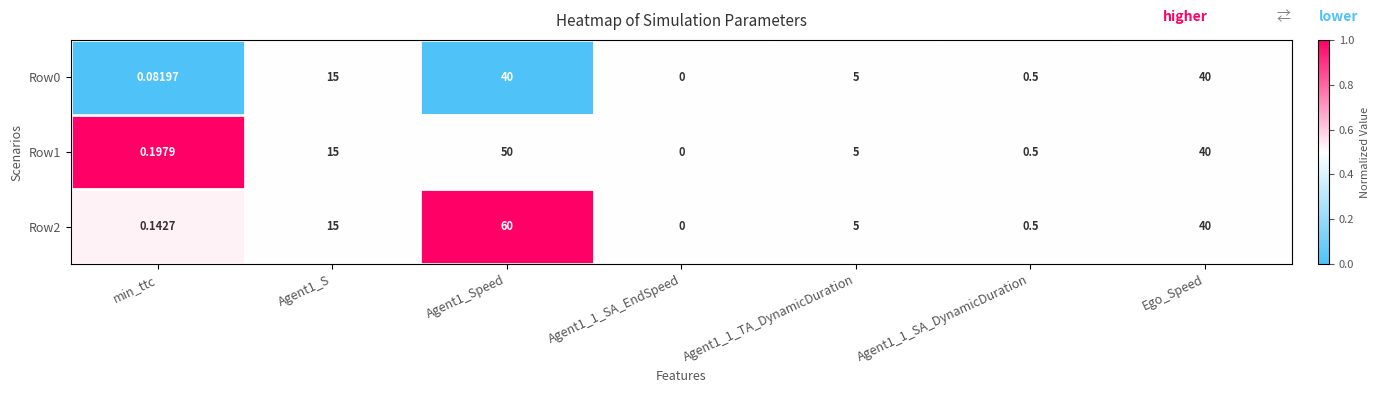

Reading left to right, list all the values displayed in this chart.

Row0: min_ttc=0.1	Agent1_S=15.0	Agent1_Speed=40.0	Agent1_1_SA_EndSpeed=0.0	Agent1_1_TA_DynamicDuration=5.0	Agent1_1_SA_DynamicDuration=0.5	Ego_Speed=40.0
Row1: min_ttc=0.2	Agent1_S=15.0	Agent1_Speed=50.0	Agent1_1_SA_EndSpeed=0.0	Agent1_1_TA_DynamicDuration=5.0	Agent1_1_SA_DynamicDuration=0.5	Ego_Speed=40.0
Row2: min_ttc=0.1	Agent1_S=15.0	Agent1_Speed=60.0	Agent1_1_SA_EndSpeed=0.0	Agent1_1_TA_DynamicDuration=5.0	Agent1_1_SA_DynamicDuration=0.5	Ego_Speed=40.0